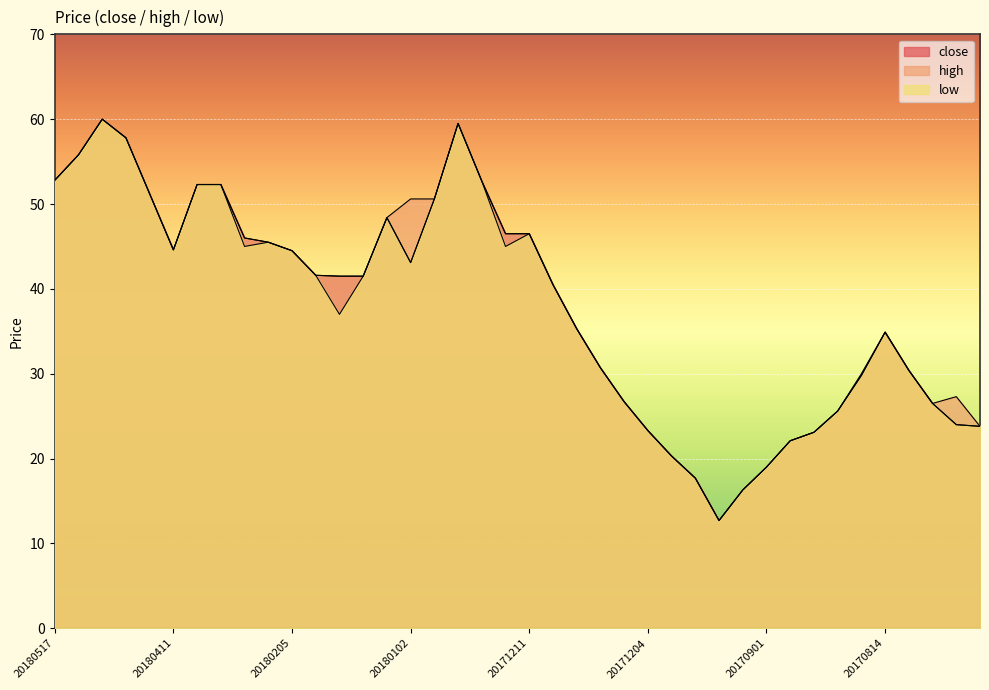

Where is the first local maximum for close?

20180426